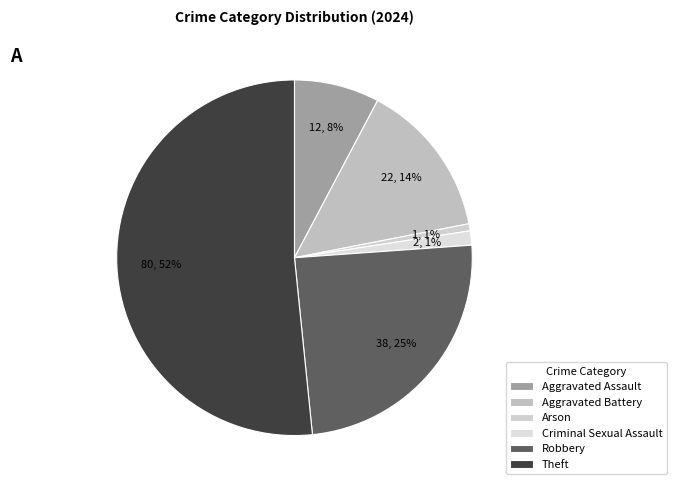

How many segments does this pie chart have?

6